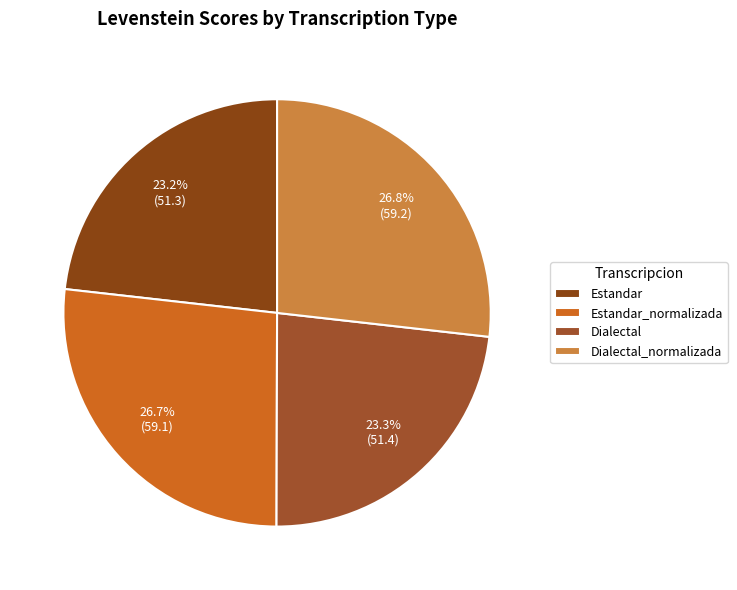

Combined, what portion of the pie is Dialectal_normalizada and Estandar?

50.0%